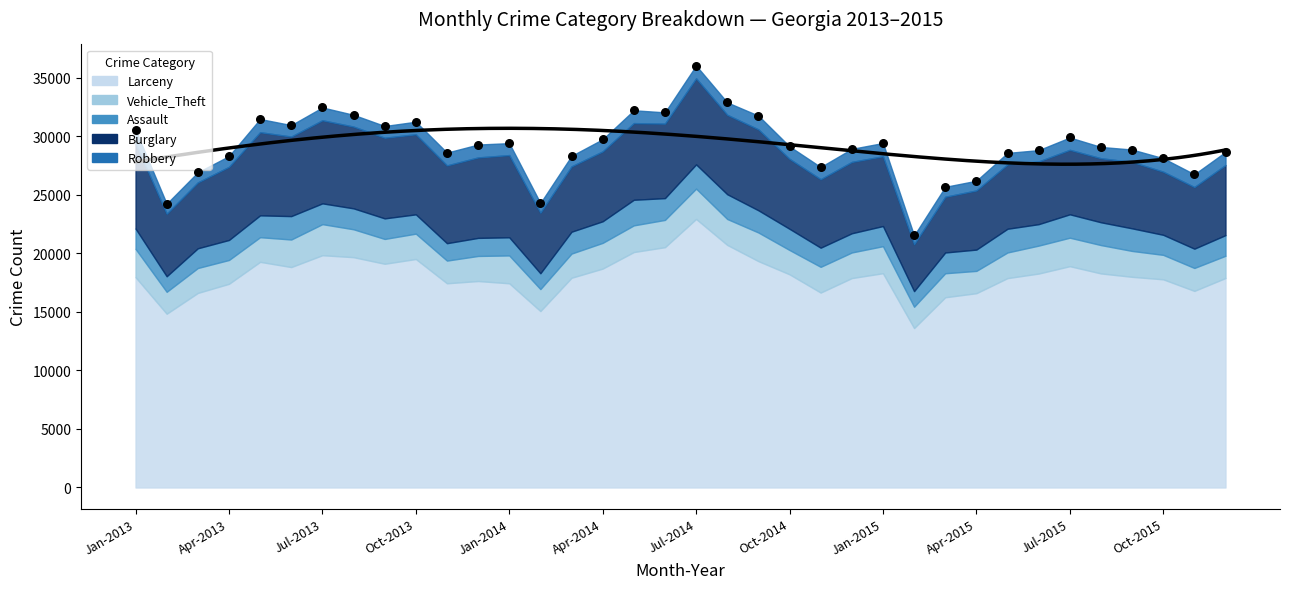

At how many categories does at least one series exceed 10763?

36